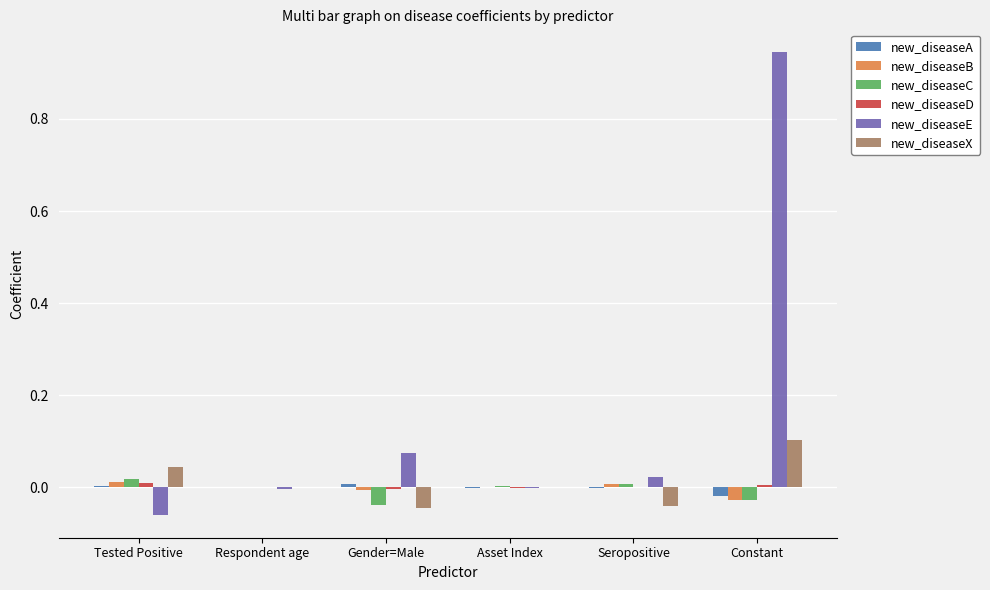

How many groups of bars are there?

6